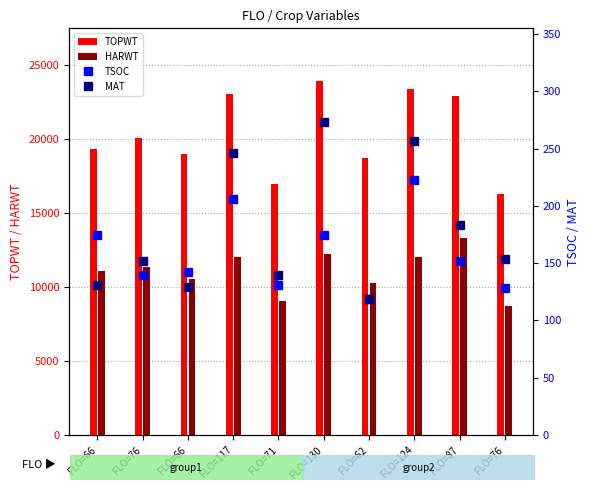

What is the sum of the TSOC values at FLO=87 and FLO=117?

358